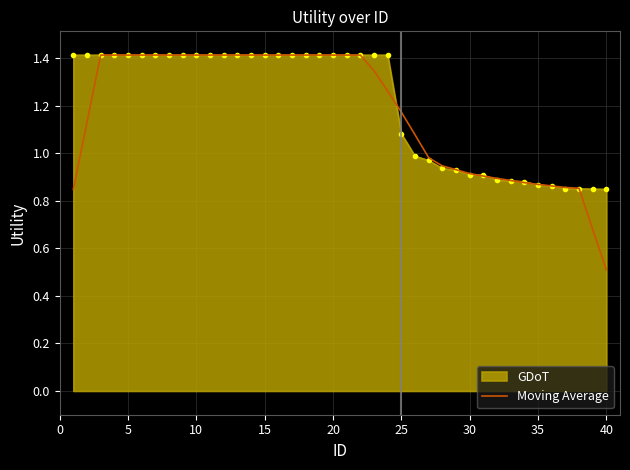

Which series has the largest range (max minus min)?

Moving Average